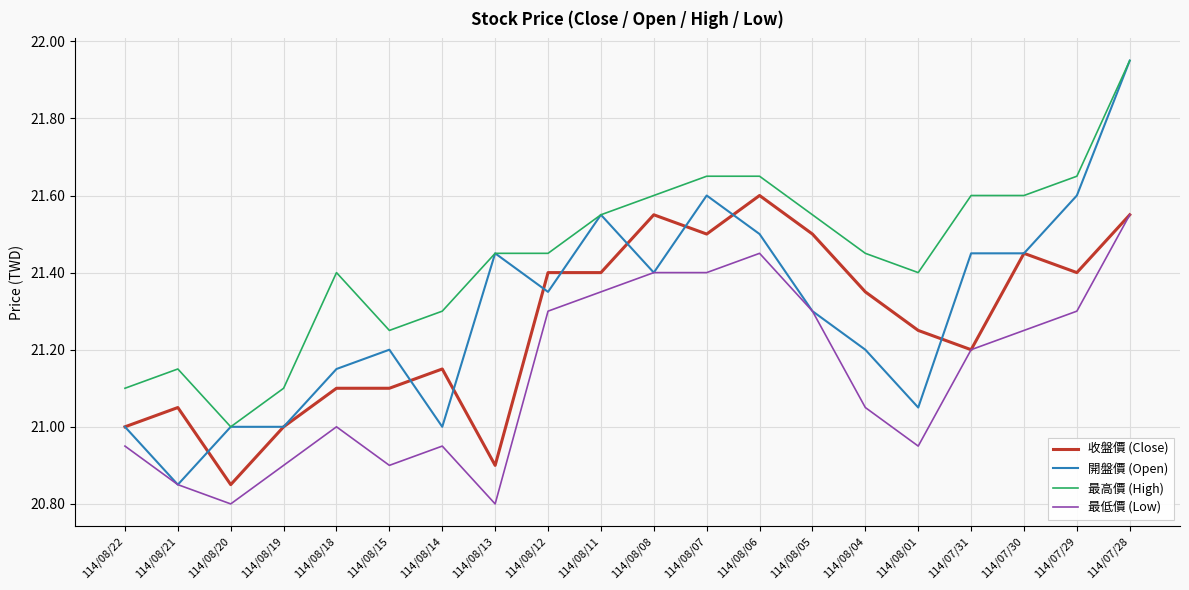

What position from the left is 114/08/15?

6